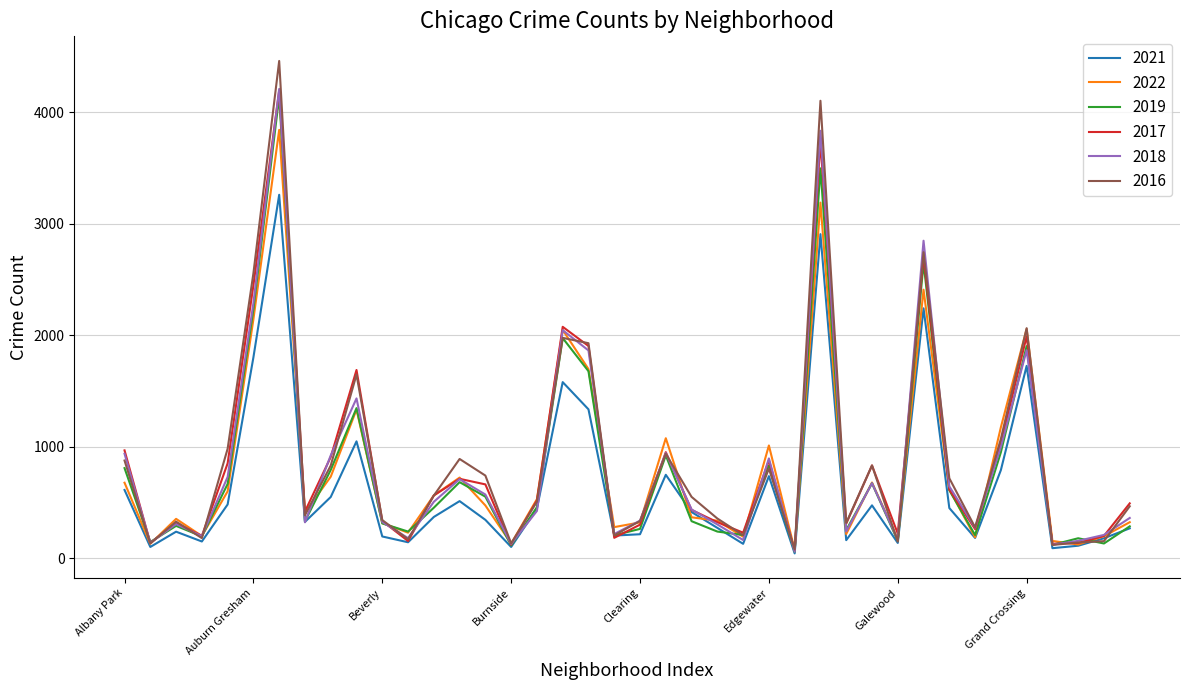

Which series has the largest range (max minus min)?

2016